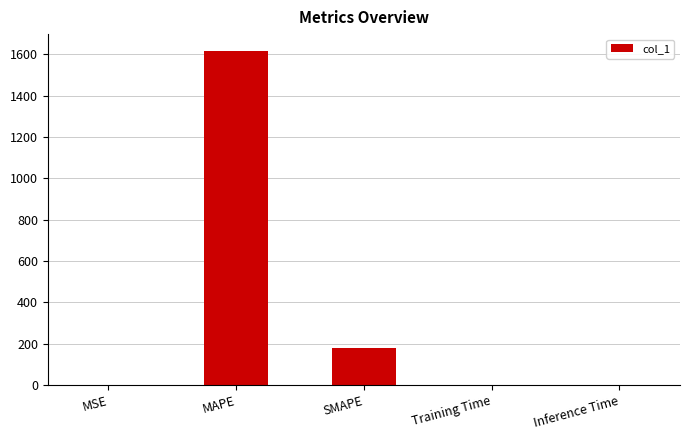

The chart shows a value of 0.0 at Training Time. True or false?

True